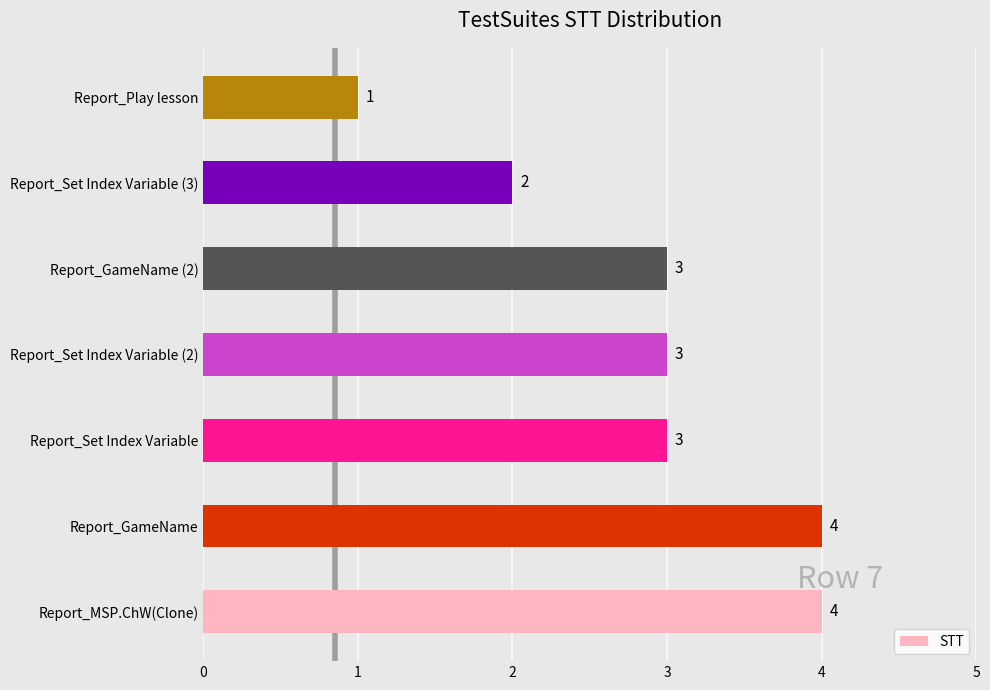

Reading bottom to top, list all the values displayed in this chart.

4	4	3	3	3	2	1